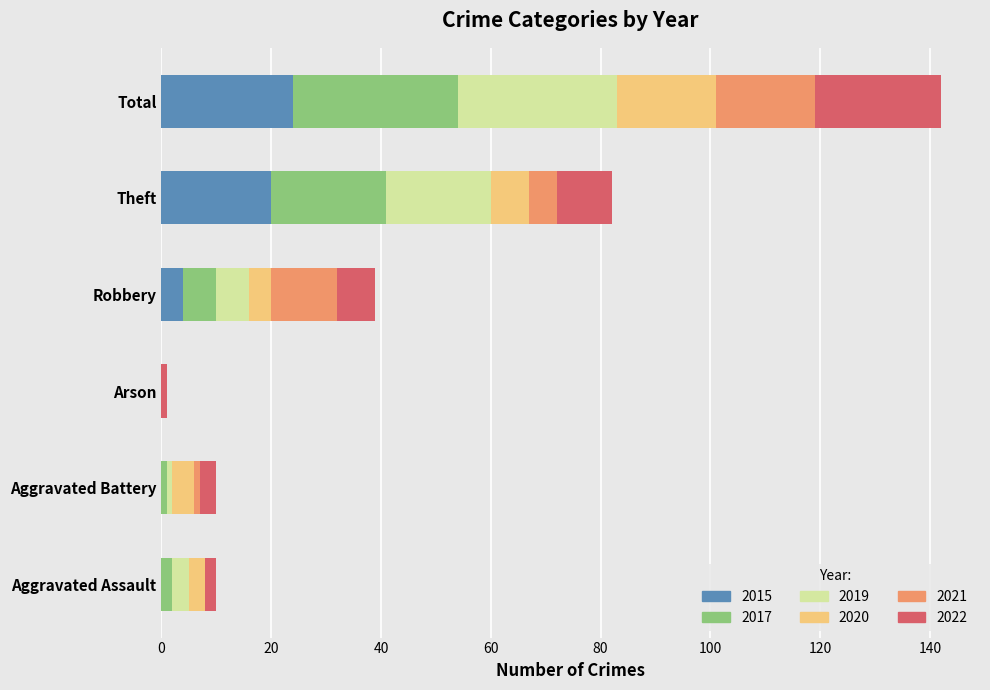

Which category has the highest value in the 2015 series?

Total